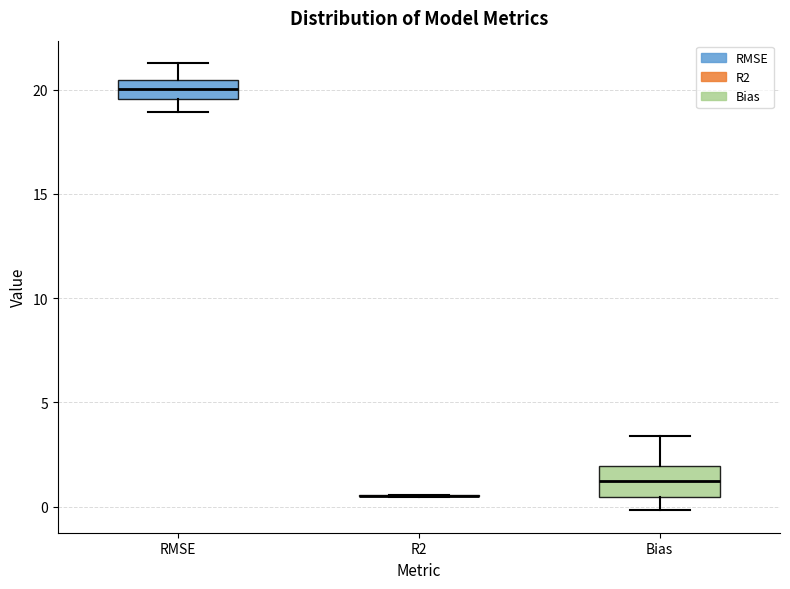

Reading left to right, read every box against the y-axis: the position of its median line, the range the box covers, and the ends of its whiskers. The values are not printed on the chart, so give them approximately, as read against the axis.

RMSE: median 20.0, box 19.5 to 20.5, whiskers 19.0 to 21.5
R2: box collapsed to a line at 0.5, whiskers 0.5 to 0.5
Bias: median 1.0, box 0.5 to 2.0, whiskers 0.0 to 3.5